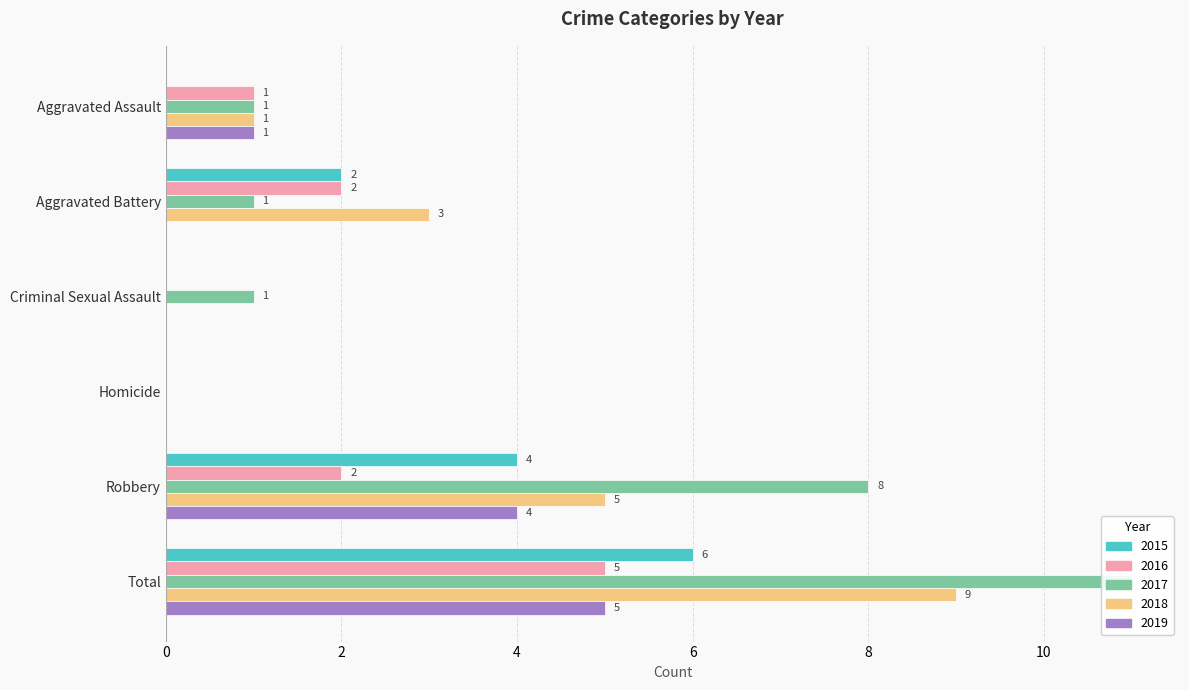

How many 2015 values are between 0 and 4?

5